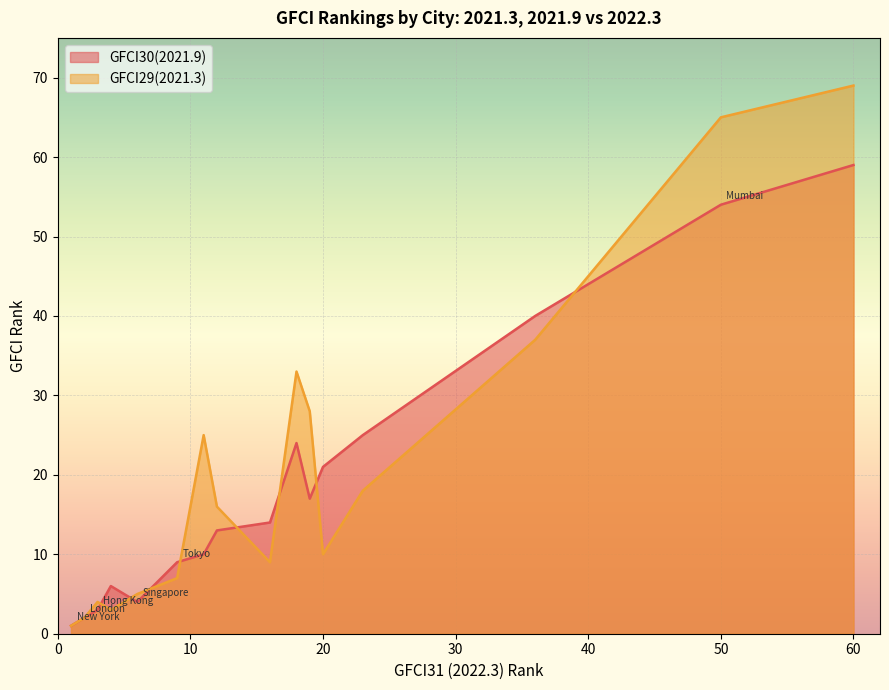

At which category is the sum across all series the highest?

60